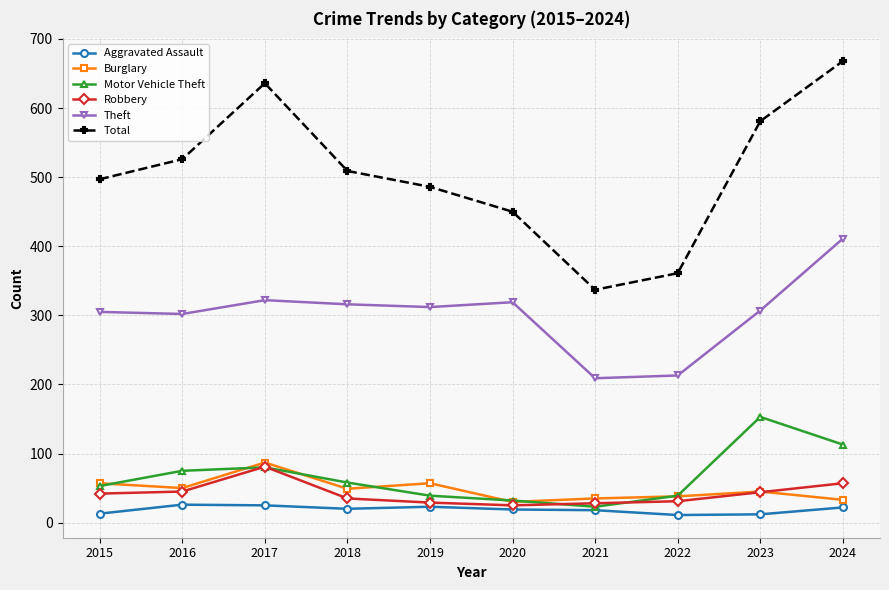

What is the sum of the Burglary values at 2020 and 2015?

87